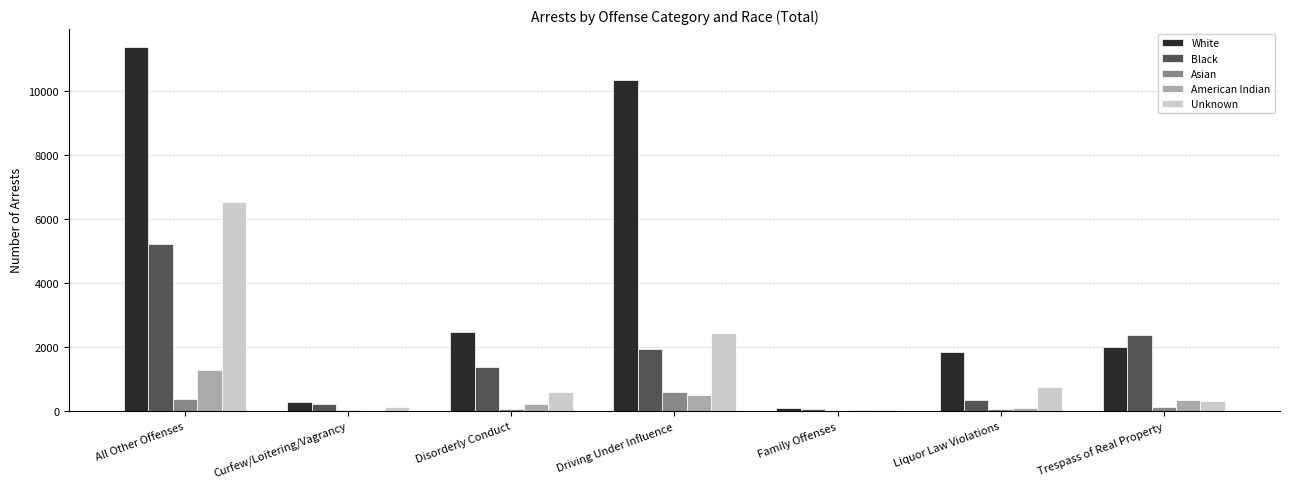

Count the number of data series in this chart.

5